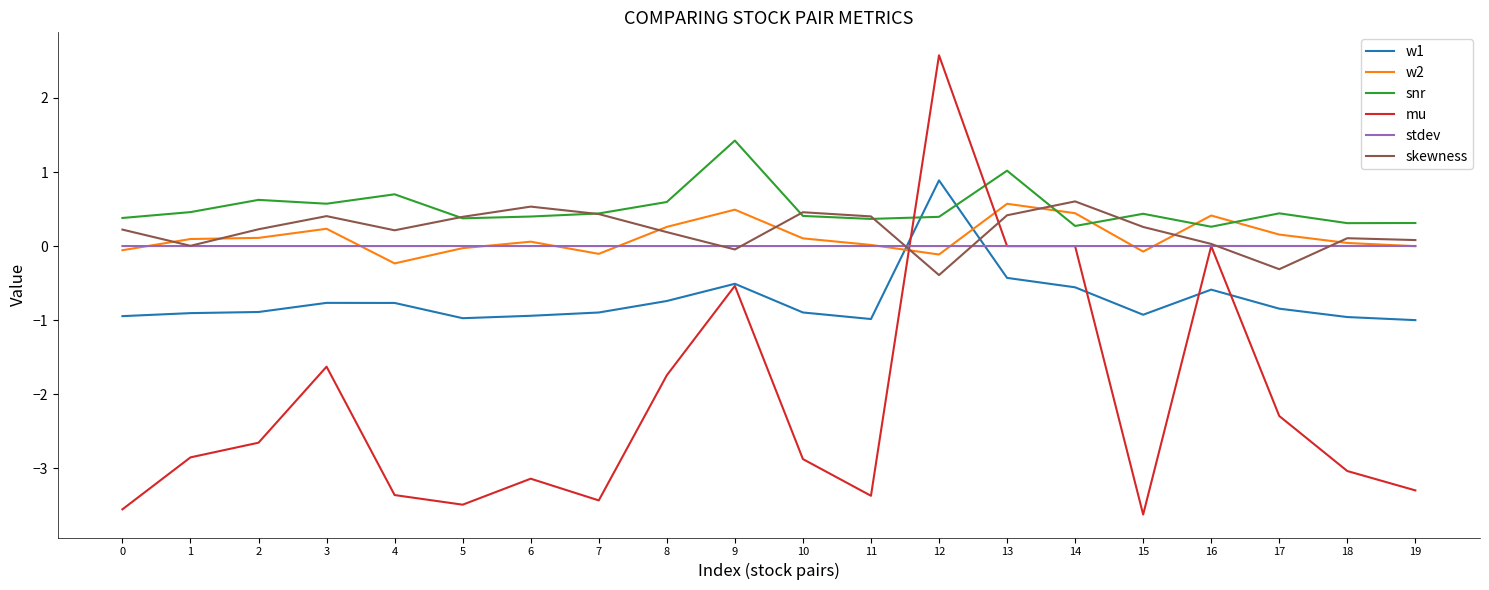

After their last crossing, which series has the higher values: skewness or w1?

skewness